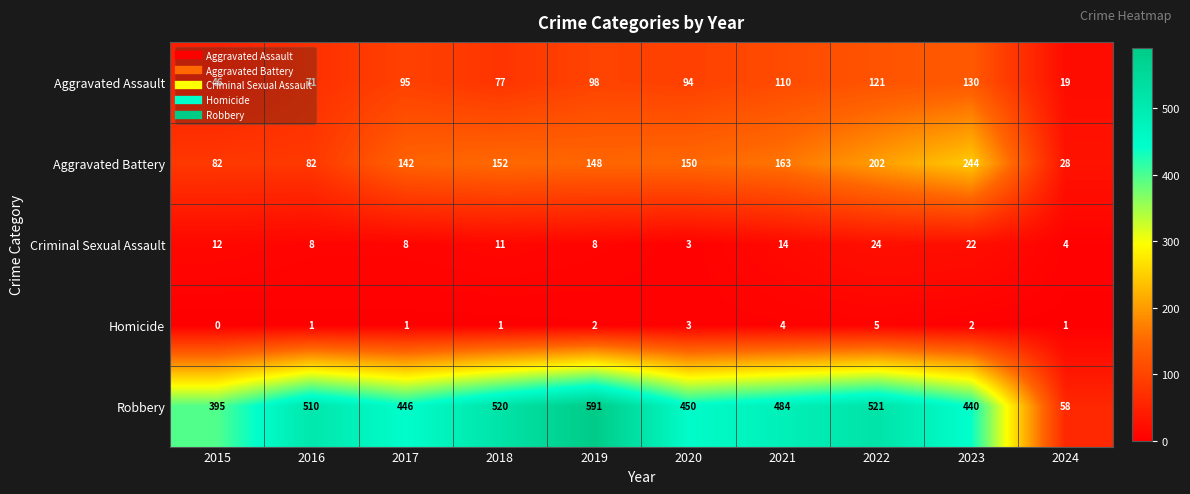

What is the maximum value for Aggravated Assault?

130